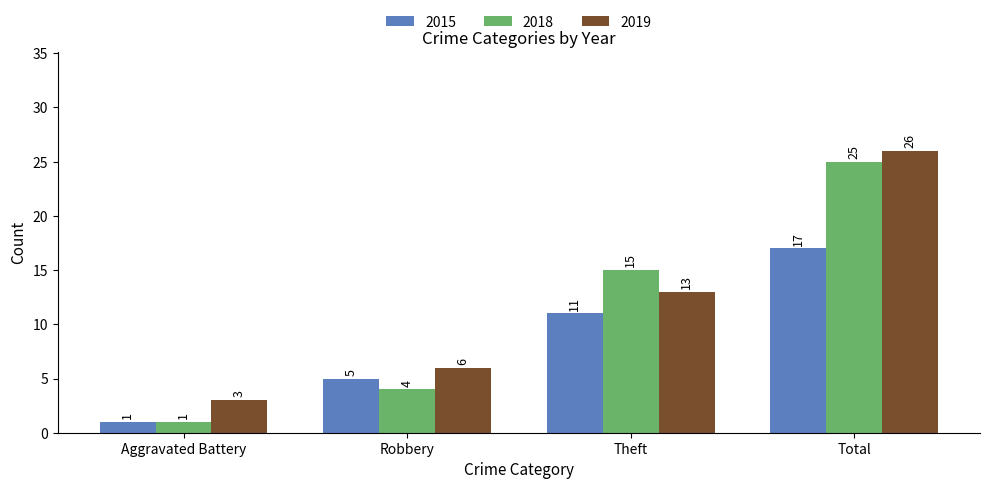

The value of 2018 at Aggravated Battery is 1. True or false?

True